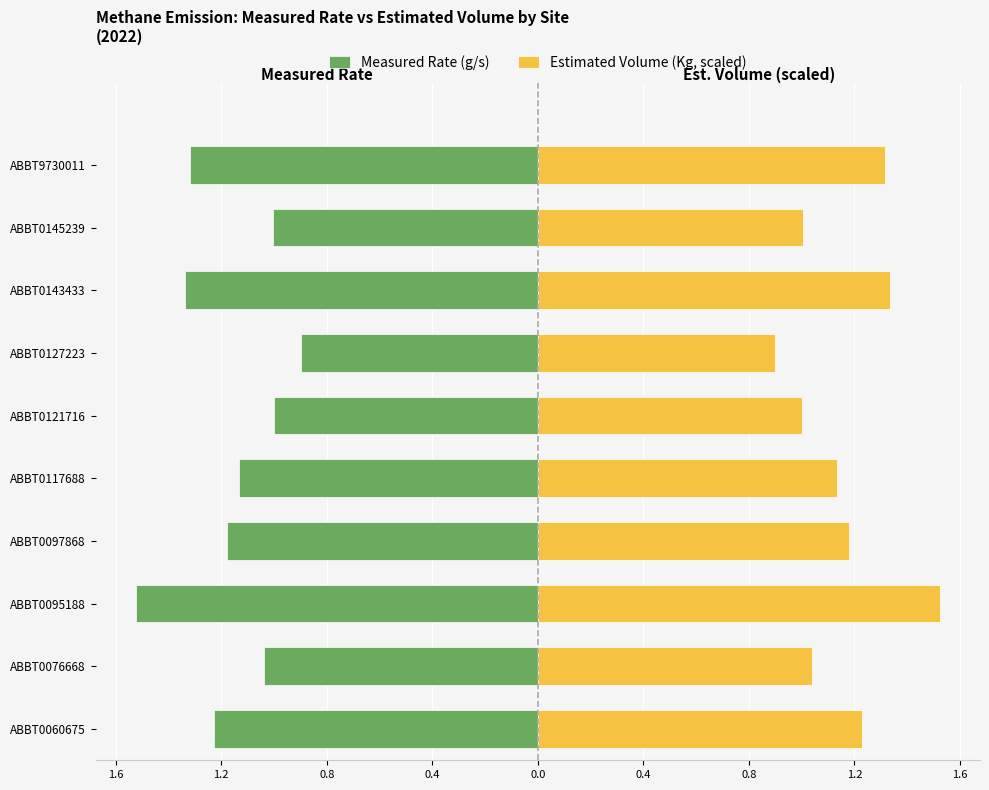

What is the approximate value of Estimated Volume (Kg, scaled) at ABBT0060675?

1.3